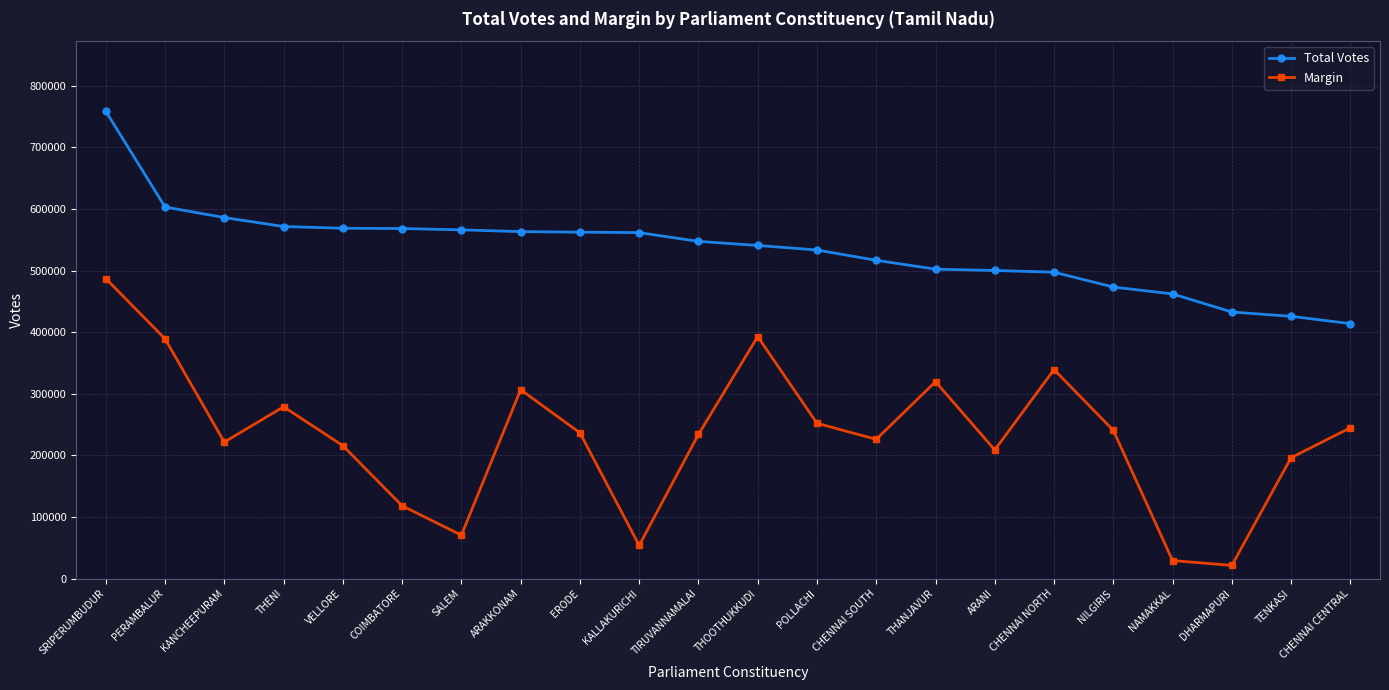

True or false: Margin and Total Votes cross at least once.

False